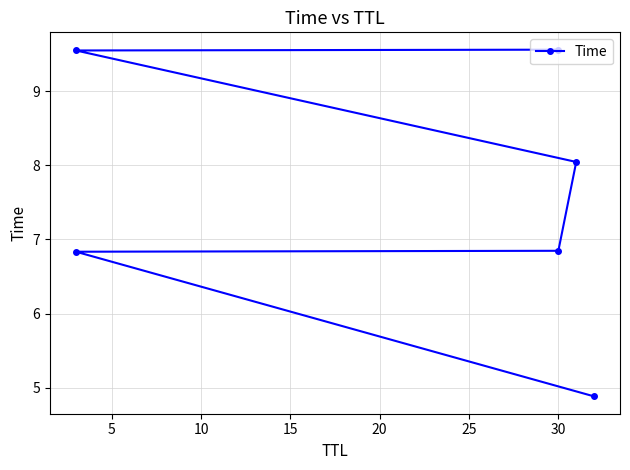

True or false: the data has more than 2 interior local peaks.

False